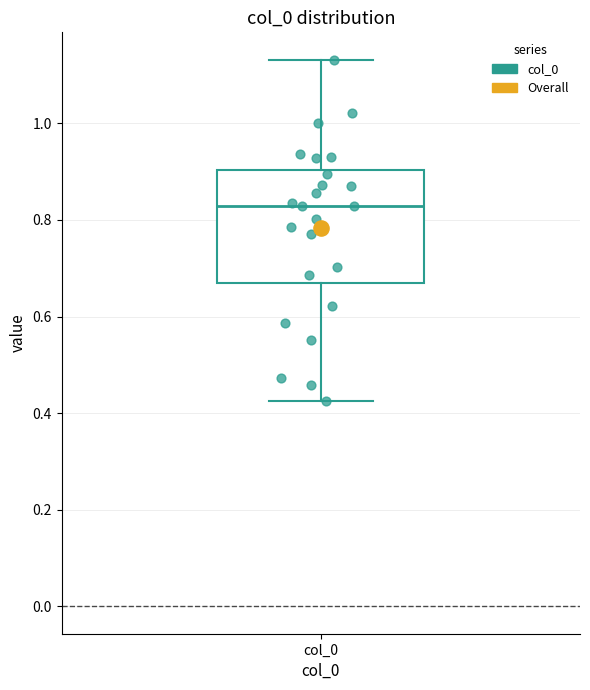

Where does the upper whisker of the box for col_0 end on the y-axis? The values are not printed on the chart, so give them approximately, as read against the axis.

1.14